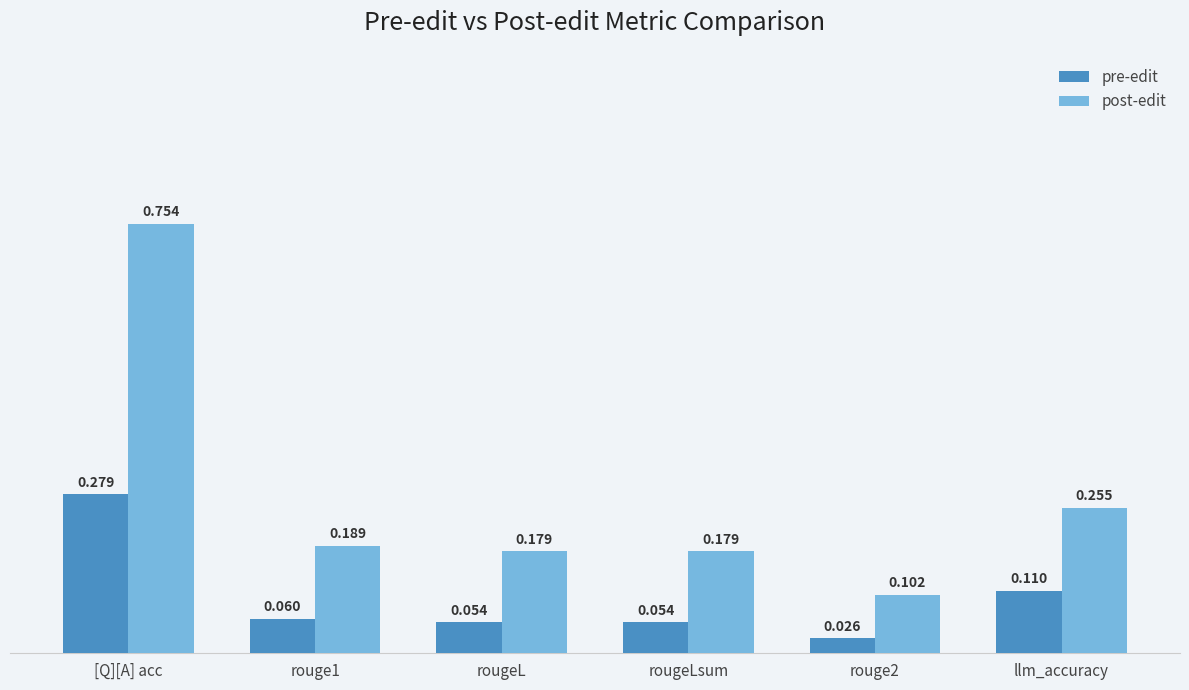

What is the sum of all pre-edit values?

0.6